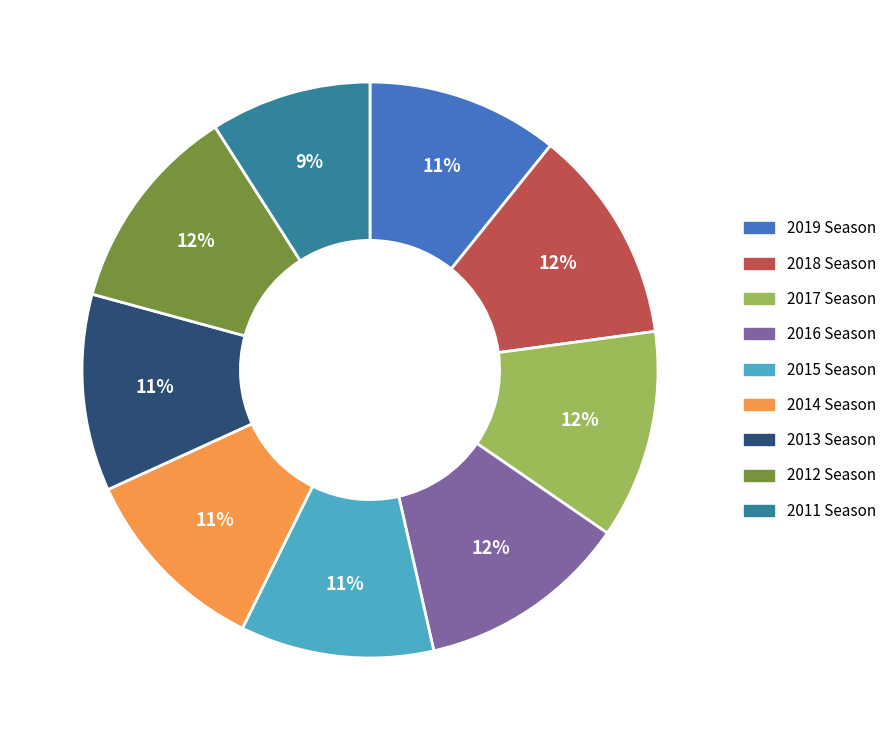

Is 2013 Season the majority of the pie?

No